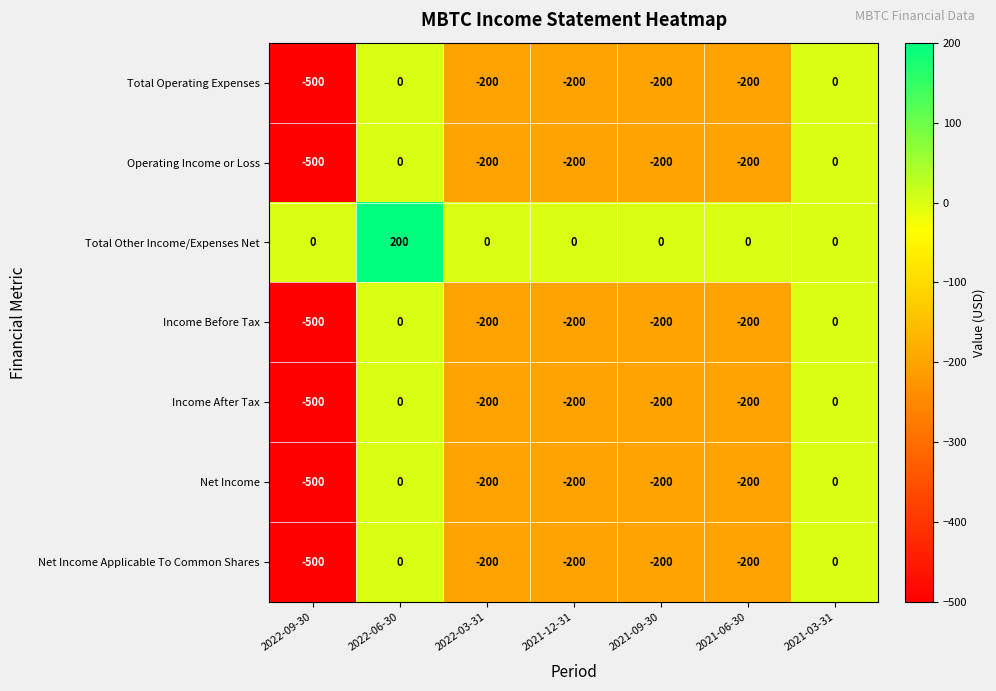

Where is Income Before Tax nearest to the value -250?

2022-03-31